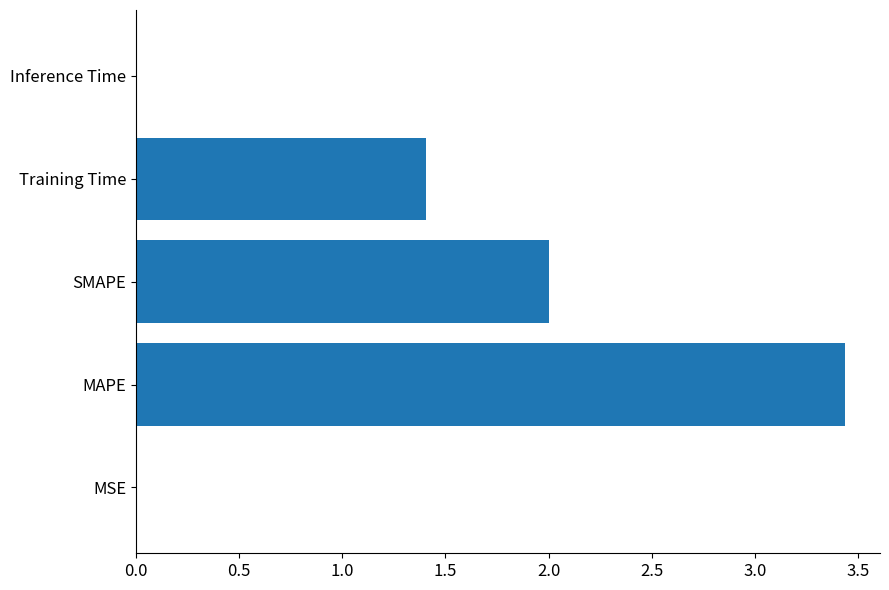

Between SMAPE and Training Time, which is larger?

SMAPE